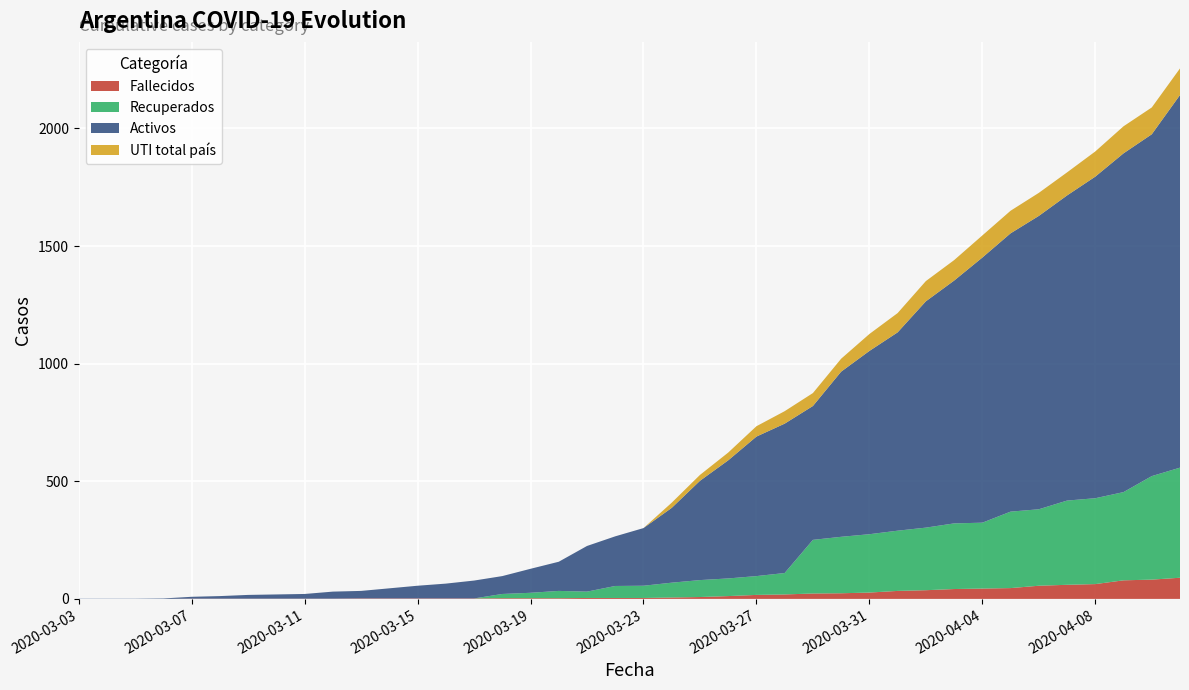

Reading left to right, extract all data points from this chart.

Fallecidos: 2020-03-03=0	2020-03-04=0	2020-03-05=0	2020-03-06=0	2020-03-07=1	2020-03-08=1	2020-03-09=1	2020-03-10=1	2020-03-11=1	2020-03-12=1	2020-03-13=2	2020-03-14=2	2020-03-15=2	2020-03-16=2	2020-03-17=2	2020-03-18=3	2020-03-19=3	2020-03-20=3	2020-03-21=4	2020-03-22=4	2020-03-23=4	2020-03-24=6	2020-03-25=8	2020-03-26=12	2020-03-27=17	2020-03-28=19	2020-03-29=23	2020-03-30=24	2020-03-31=27	2020-04-01=34	2020-04-02=37	2020-04-03=42	2020-04-04=44	2020-04-05=46	2020-04-06=56	2020-04-07=60	2020-04-08=63	2020-04-09=79	2020-04-10=82	2020-04-11=90
Recuperados: 2020-03-03=0	2020-03-04=0	2020-03-05=0	2020-03-06=0	2020-03-07=0	2020-03-08=0	2020-03-09=0	2020-03-10=0	2020-03-11=0	2020-03-12=0	2020-03-13=0	2020-03-14=0	2020-03-15=0	2020-03-16=0	2020-03-17=0	2020-03-18=18	2020-03-19=23	2020-03-20=31	2020-03-21=27	2020-03-22=51	2020-03-23=52	2020-03-24=63	2020-03-25=72	2020-03-26=75	2020-03-27=80	2020-03-28=91	2020-03-29=228	2020-03-30=240	2020-03-31=248	2020-04-01=256	2020-04-02=266	2020-04-03=279	2020-04-04=280	2020-04-05=325	2020-04-06=325	2020-04-07=358	2020-04-08=365	2020-04-09=375	2020-04-10=440	2020-04-11=468
Activos: 2020-03-03=1	2020-03-04=1	2020-03-05=1	2020-03-06=2	2020-03-07=8	2020-03-08=11	2020-03-09=16	2020-03-10=18	2020-03-11=20	2020-03-12=30	2020-03-13=32	2020-03-14=43	2020-03-15=54	2020-03-16=63	2020-03-17=76	2020-03-18=76	2020-03-19=102	2020-03-20=124	2020-03-21=194	2020-03-22=211	2020-03-23=245	2020-03-24=318	2020-03-25=422	2020-03-26=502	2020-03-27=593	2020-03-28=635	2020-03-29=569	2020-03-30=702	2020-03-31=779	2020-04-01=843	2020-04-02=962	2020-04-03=1032	2020-04-04=1127	2020-04-05=1183	2020-04-06=1247	2020-04-07=1297	2020-04-08=1367	2020-04-09=1440	2020-04-10=1453	2020-04-11=1584
UTI total país: 2020-03-03=0	2020-03-04=0	2020-03-05=0	2020-03-06=0	2020-03-07=0	2020-03-08=0	2020-03-09=0	2020-03-10=0	2020-03-11=0	2020-03-12=0	2020-03-13=0	2020-03-14=0	2020-03-15=0	2020-03-16=0	2020-03-17=0	2020-03-18=0	2020-03-19=0	2020-03-20=0	2020-03-21=0	2020-03-22=0	2020-03-23=0	2020-03-24=22	2020-03-25=25	2020-03-26=33	2020-03-27=44	2020-03-28=53	2020-03-29=55	2020-03-30=55	2020-03-31=72	2020-04-01=82	2020-04-02=86	2020-04-03=87	2020-04-04=94	2020-04-05=96	2020-04-06=98	2020-04-07=98	2020-04-08=107	2020-04-09=115	2020-04-10=114	2020-04-11=113